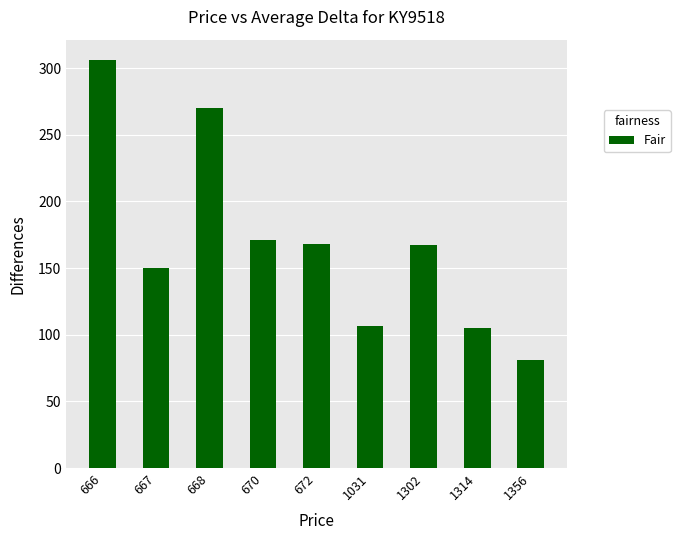

Read the value at 668.

270.0